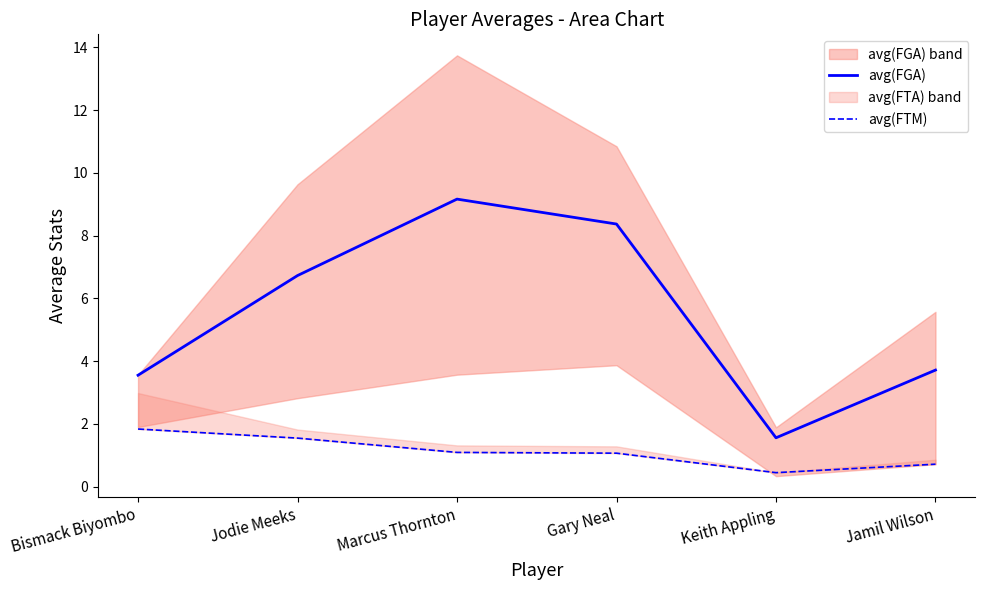

Reading right to left, transcribe all the data shown in this chart.

avg(FGA): 3.7	1.6	8.4	9.2	6.7	3.6
avg(FTM): 0.7	0.4	1.1	1.1	1.5	1.8